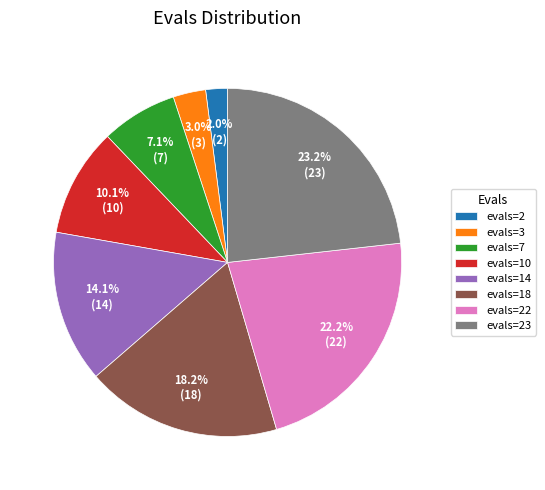

Which has a higher value, evals=22 or evals=23?

evals=23